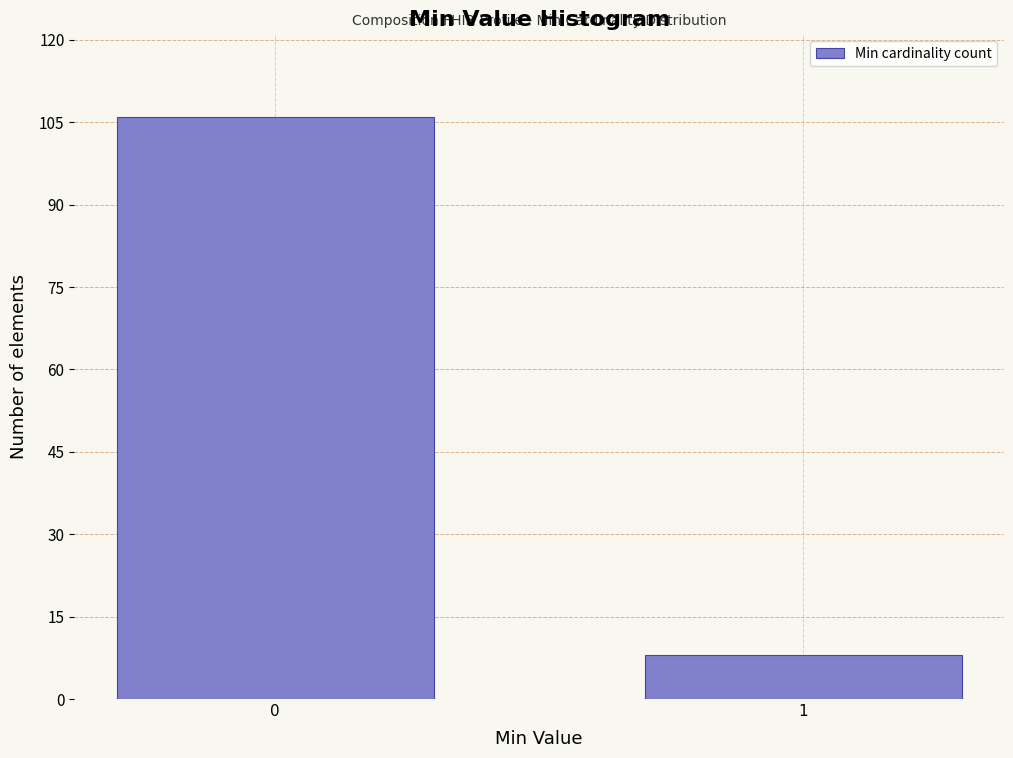

Reading right to left, extract all data points from this chart.

8	106